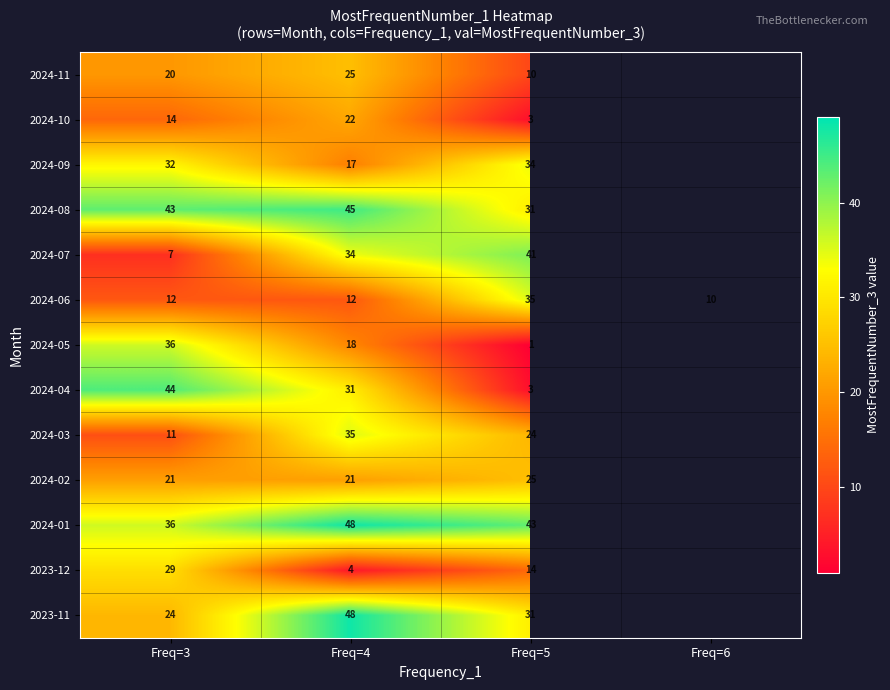

What is the sum of the 2024-07 values at Freq=5 and Freq=4?

75